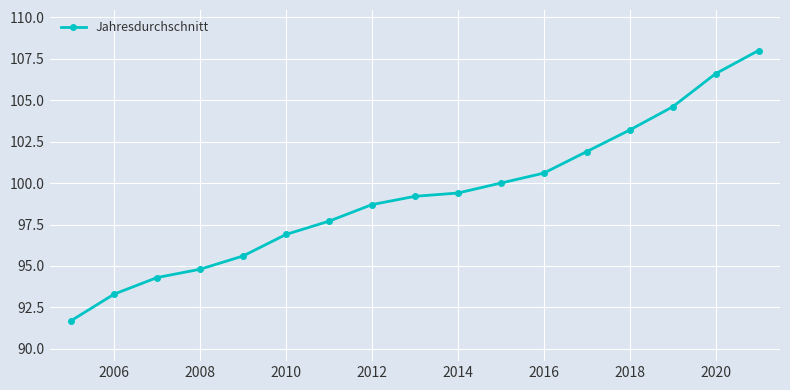

How many data points are above 99?

9